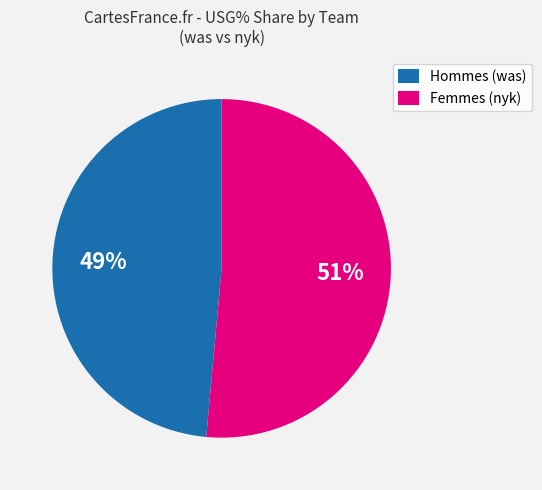

Which has a higher value, Hommes (was) or Femmes (nyk)?

Femmes (nyk)